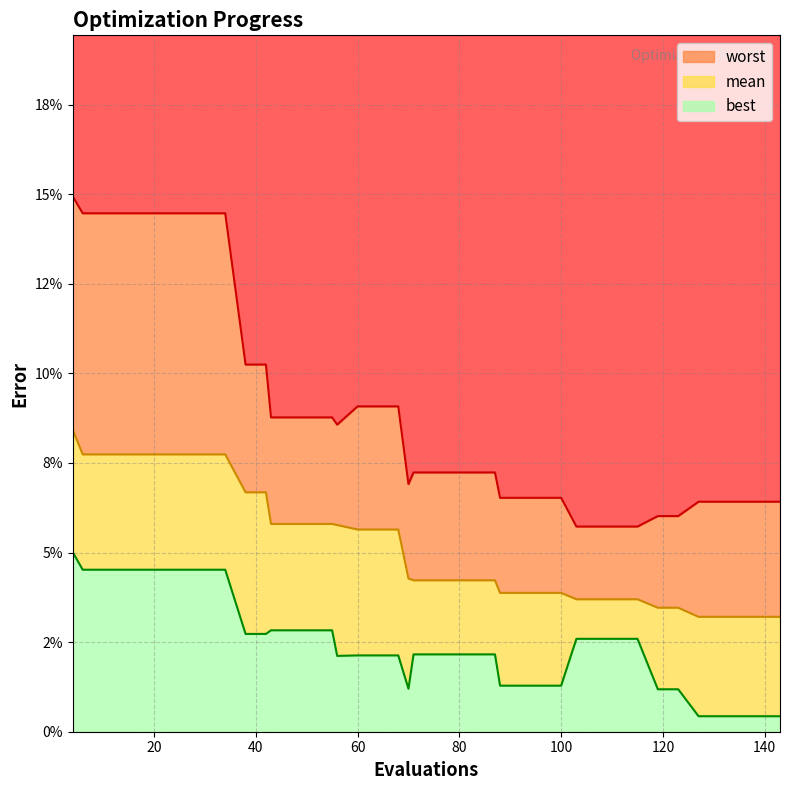

Count the number of categories in the chart.

40